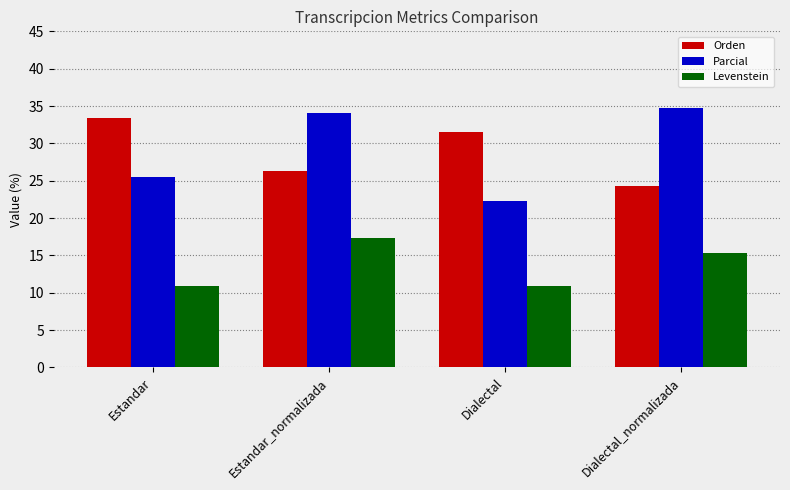

What is the minimum value for Parcial?

22.2